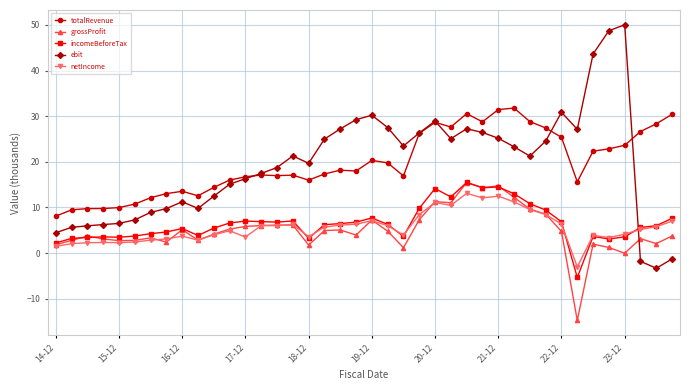

What is the greatest value displayed?

50.0